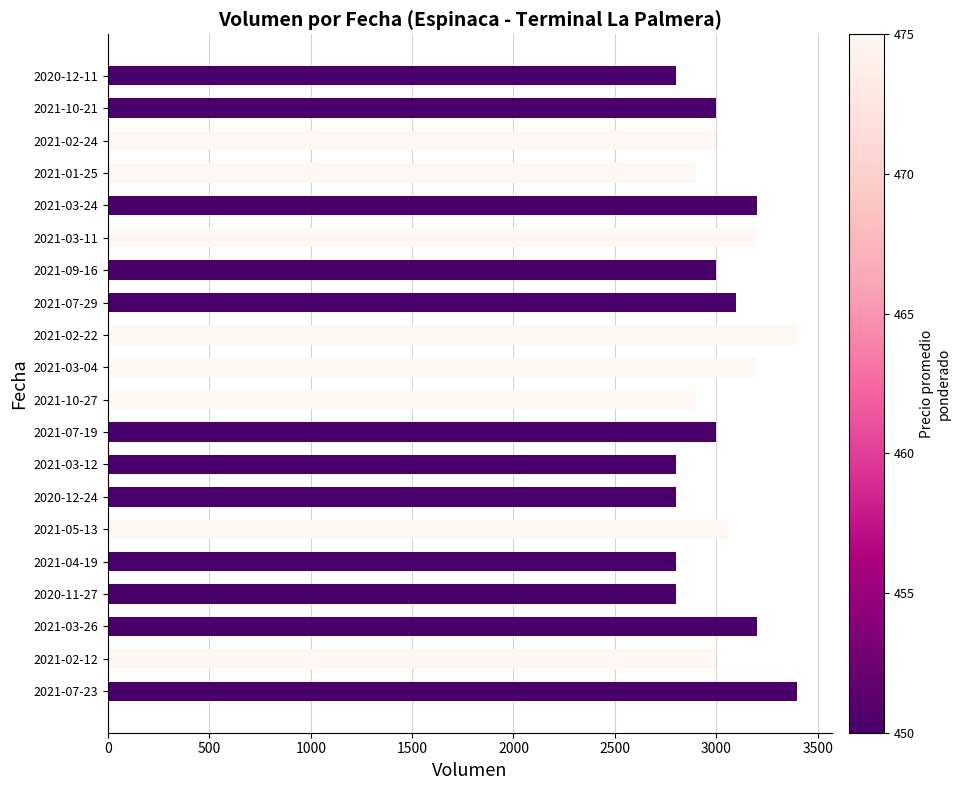

What is the difference between the maximum and minimum values?

600